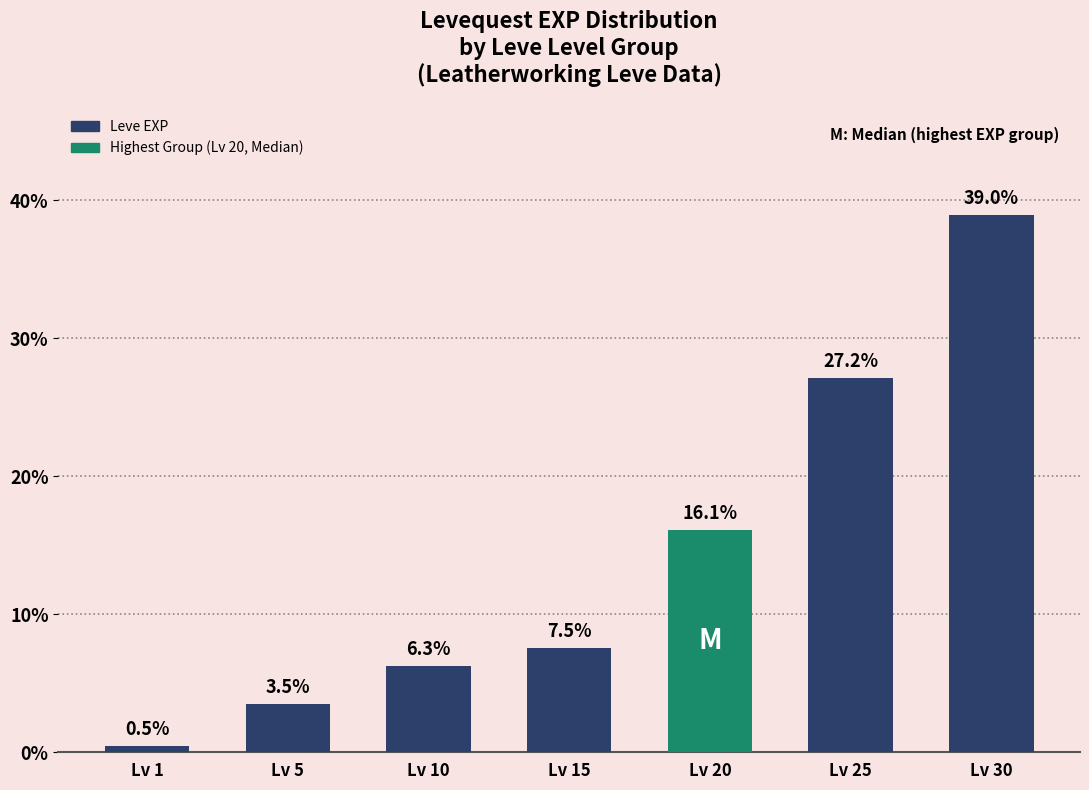

What is the smallest value displayed?

0.5